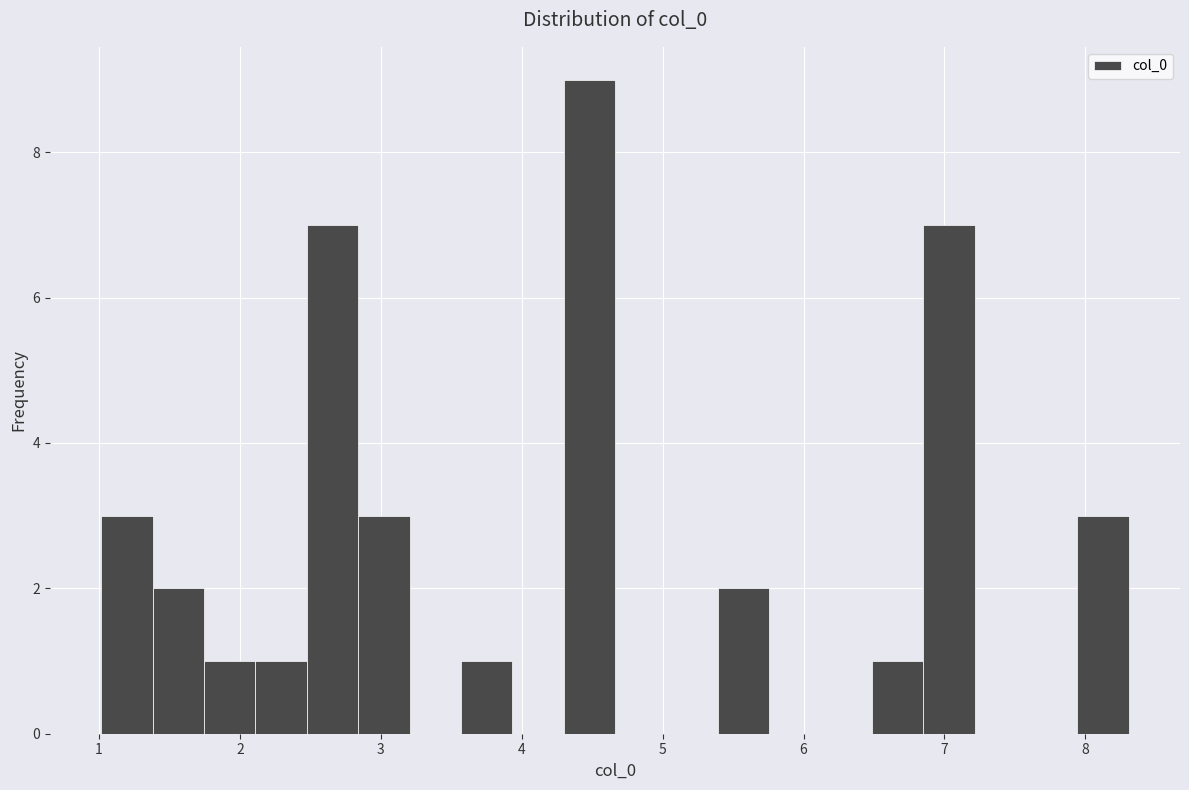

Around what value on the x-axis is the tallest bar? Give the approximate position of its centre, as read against the axis.

4.5